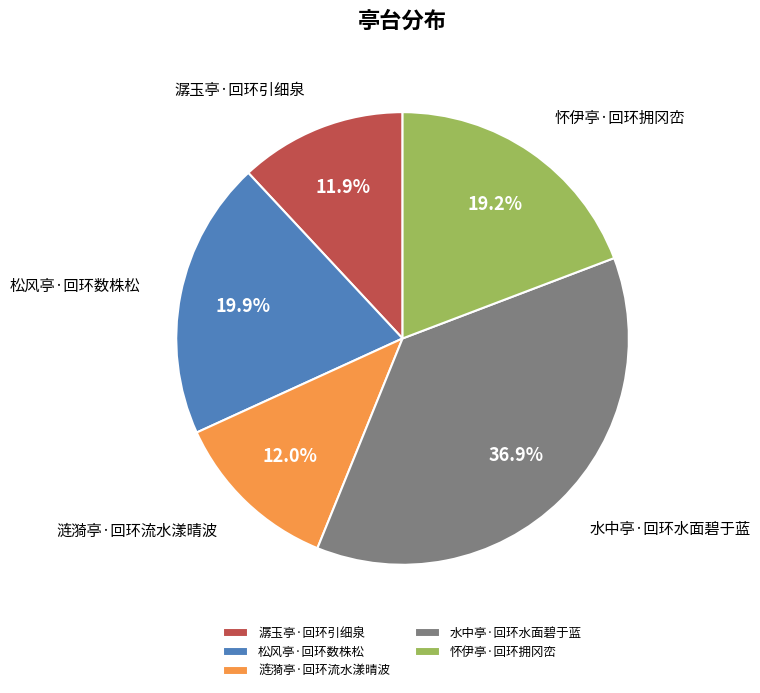

To the nearest percent, what is the average slice percentage?

20%